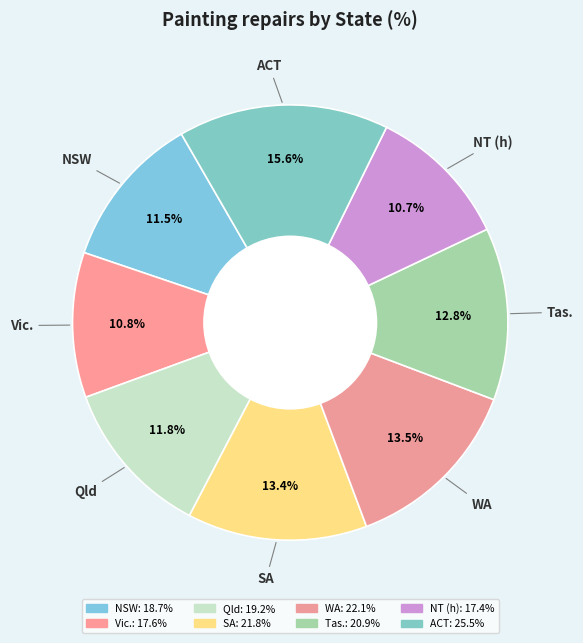

How much of the chart is everything except Vic.?

89.2%